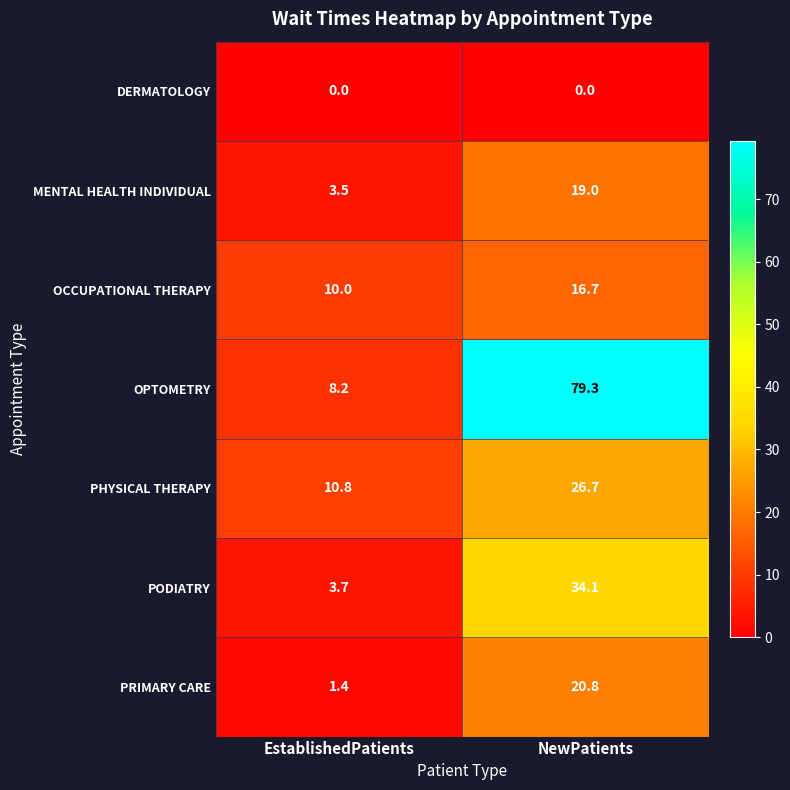

What is the sum of the OCCUPATIONAL THERAPY values at EstablishedPatients and NewPatients?

26.7